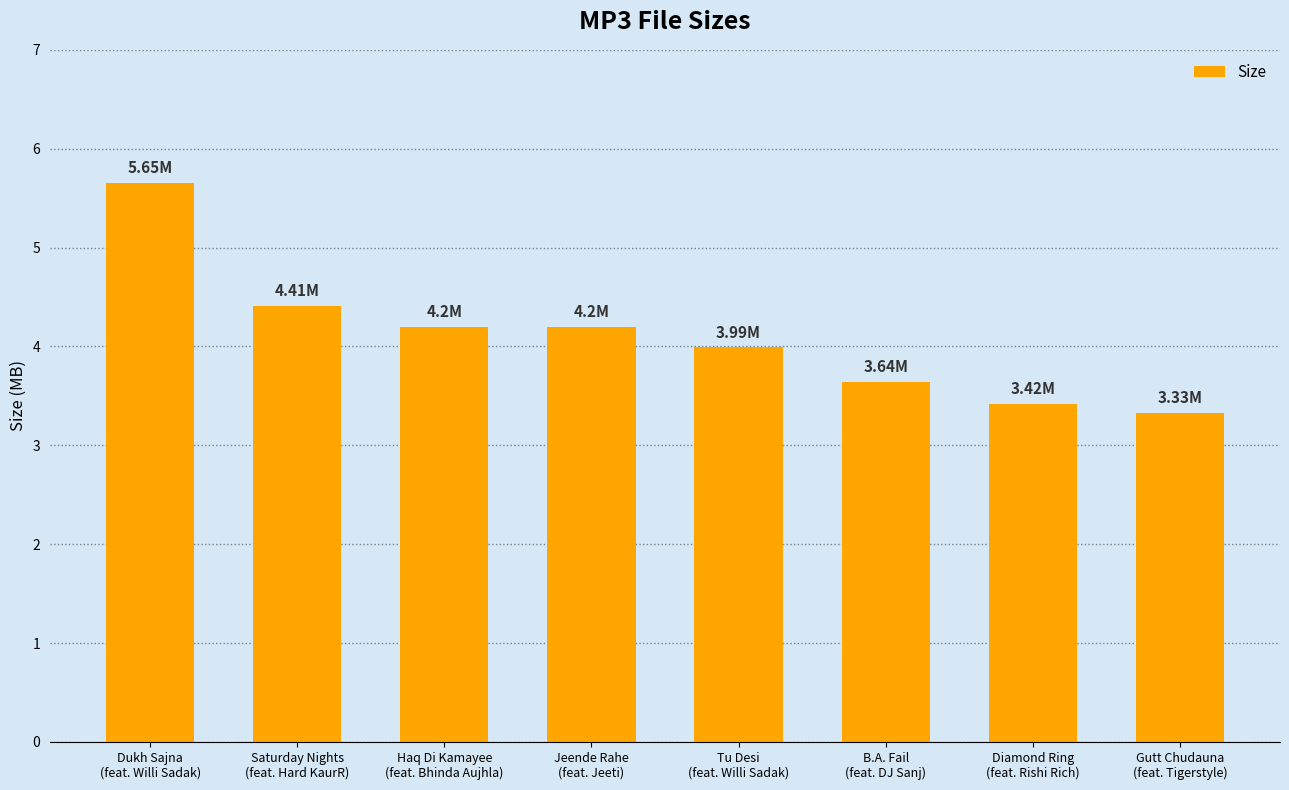

Reading left to right, list all the values displayed in this chart.

5.7	4.4	4.2	4.2	4.0	3.6	3.4	3.3